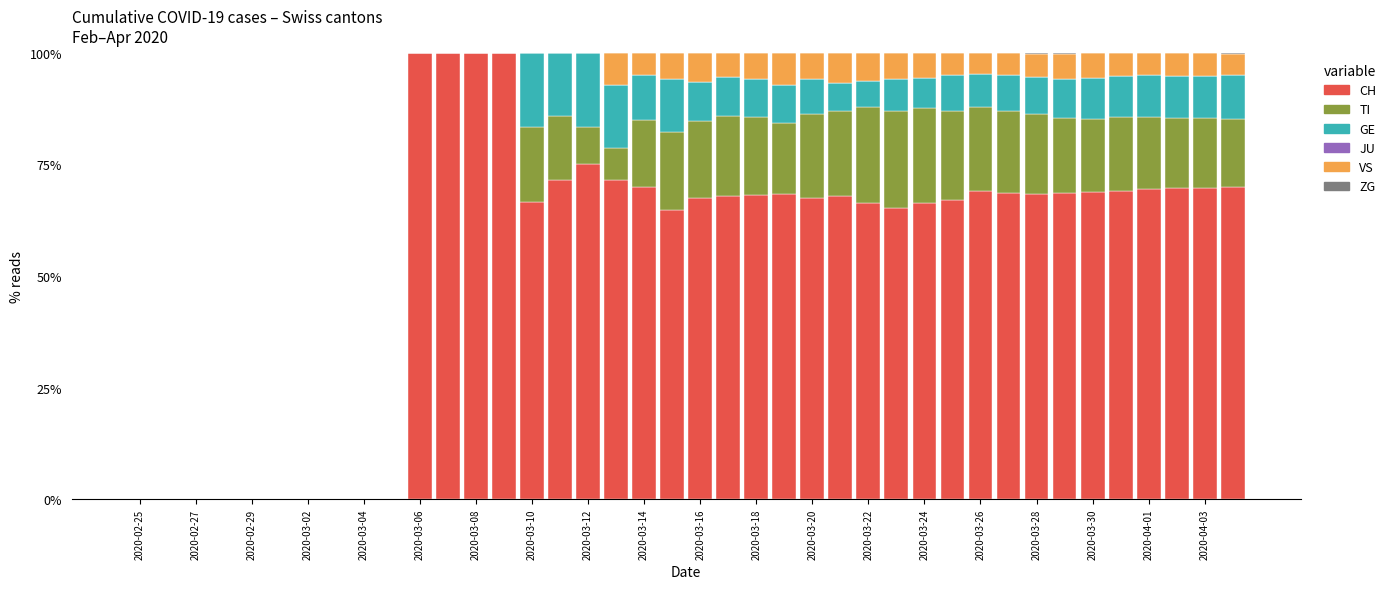

What is the highest value of the CH series?

100.0